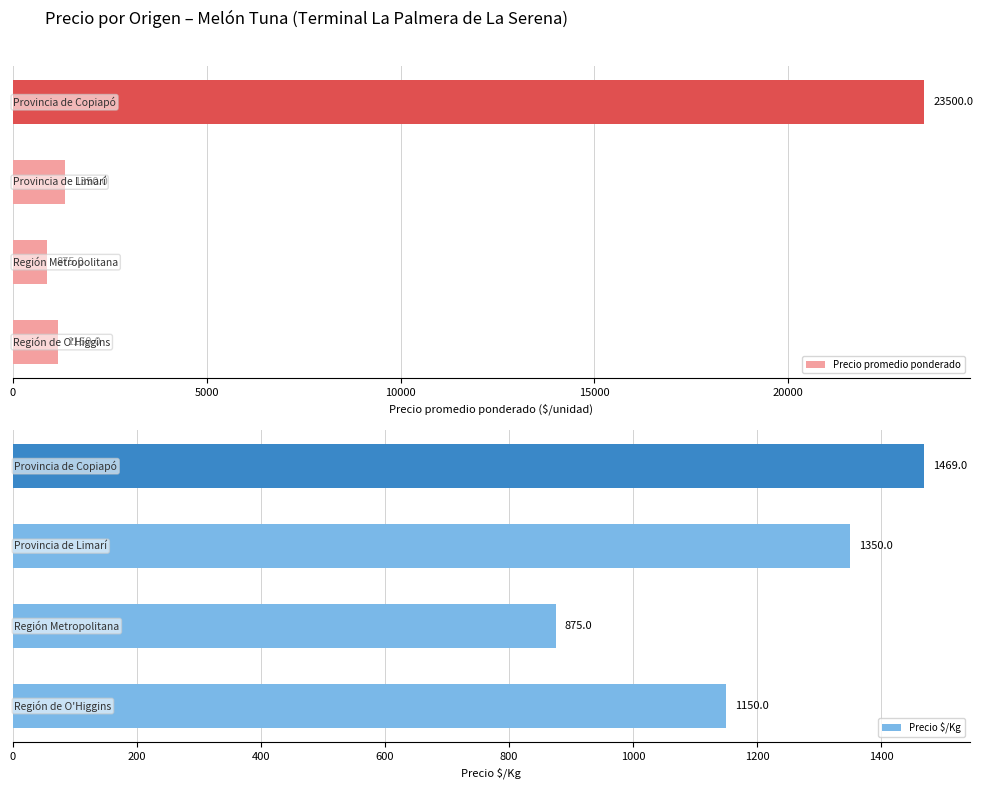

What is the sum of all Precio $/Kg values?

4844